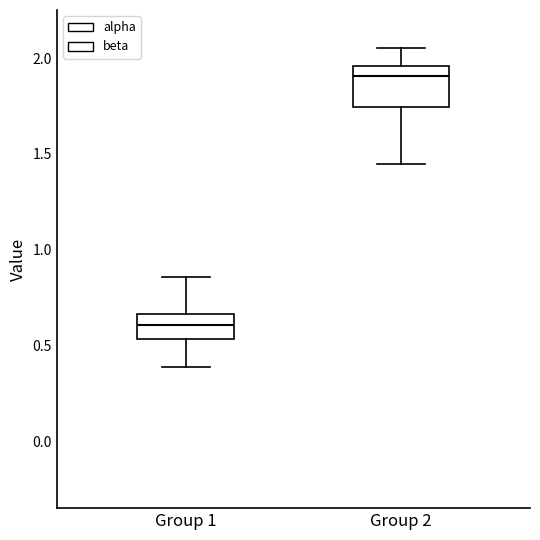

Where does the upper whisker of the box for Group 2 end on the y-axis? The values are not printed on the chart, so give them approximately, as read against the axis.

2.05